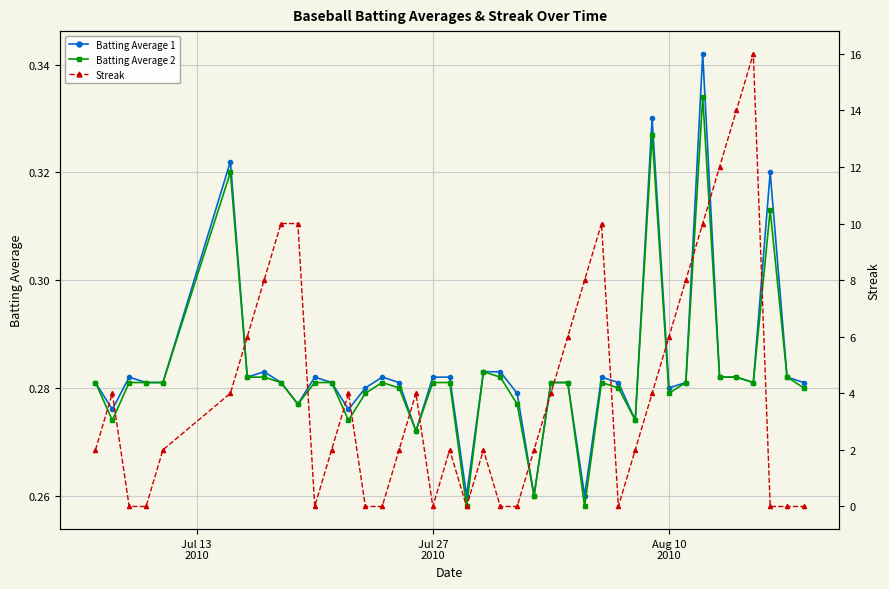

True or false: Batting Average 1 has more than 0 interior local peaks.

True